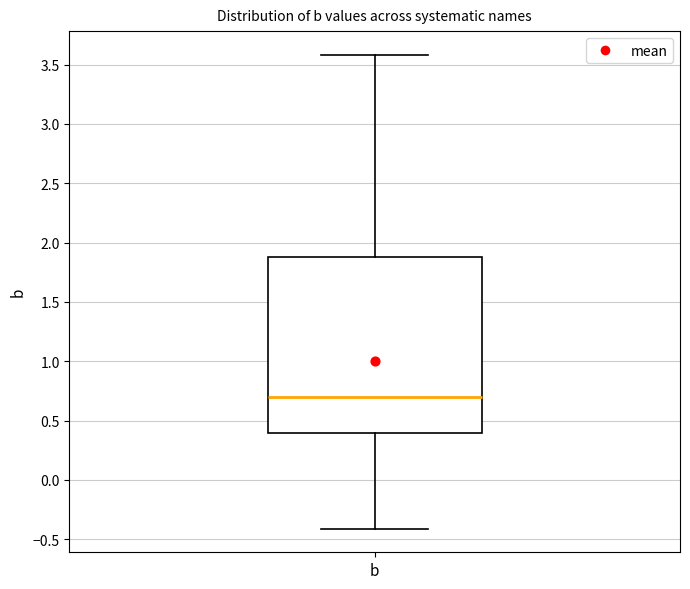

Where does the median line of the box for b sit on the y-axis? The values are not printed on the chart, so give them approximately, as read against the axis.

0.7